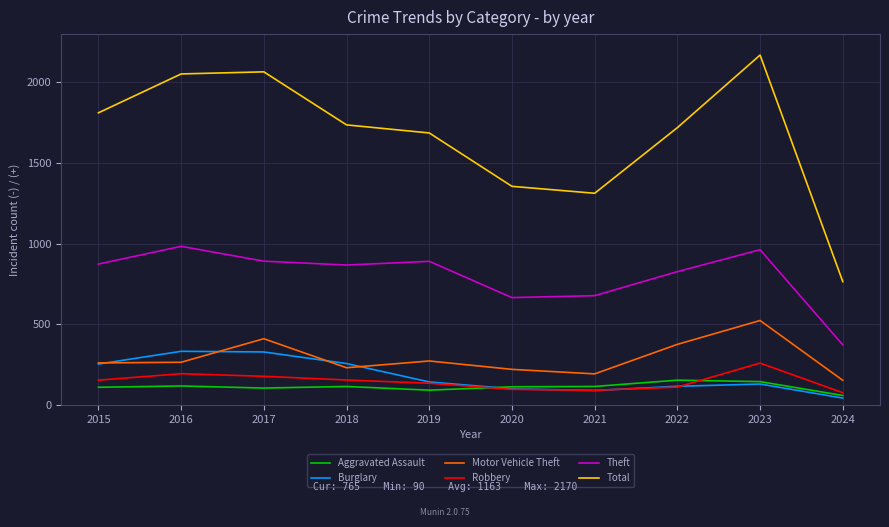

What is the average value of the Burglary series?

180